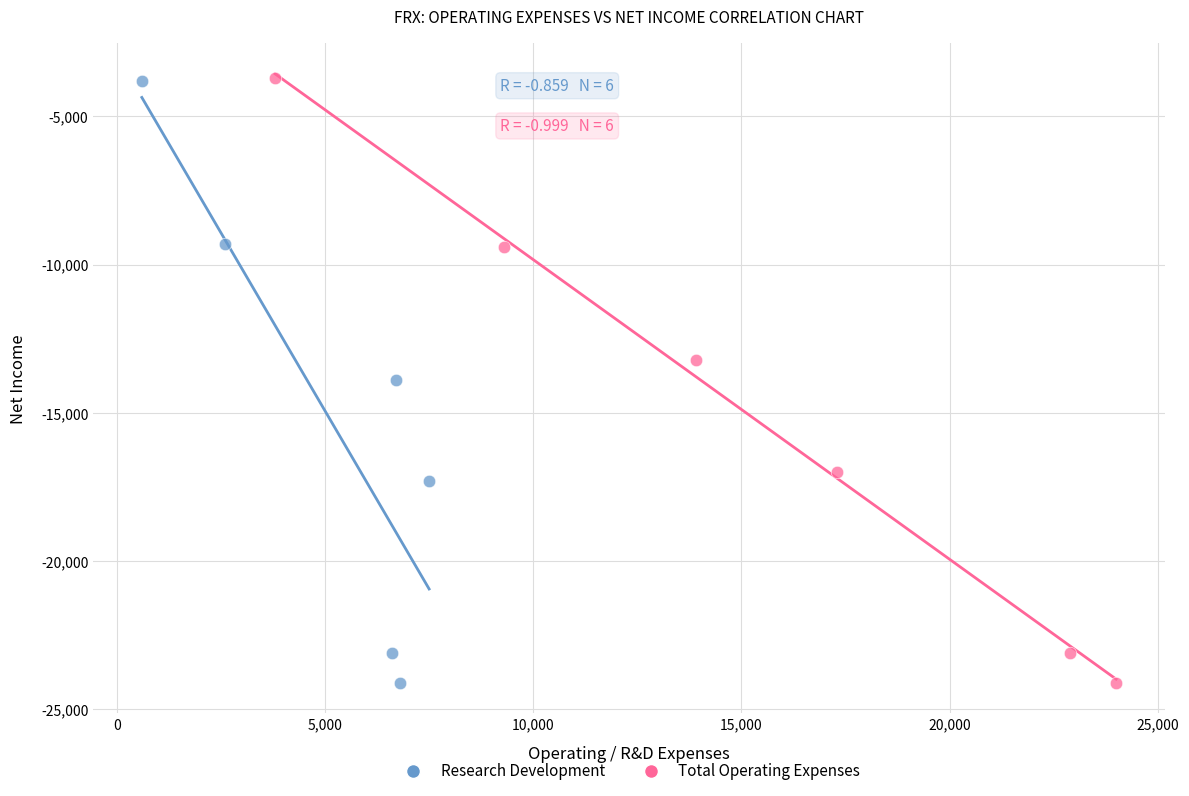

Which series has the largest Y range (max minus min)?

Total Operating Expenses